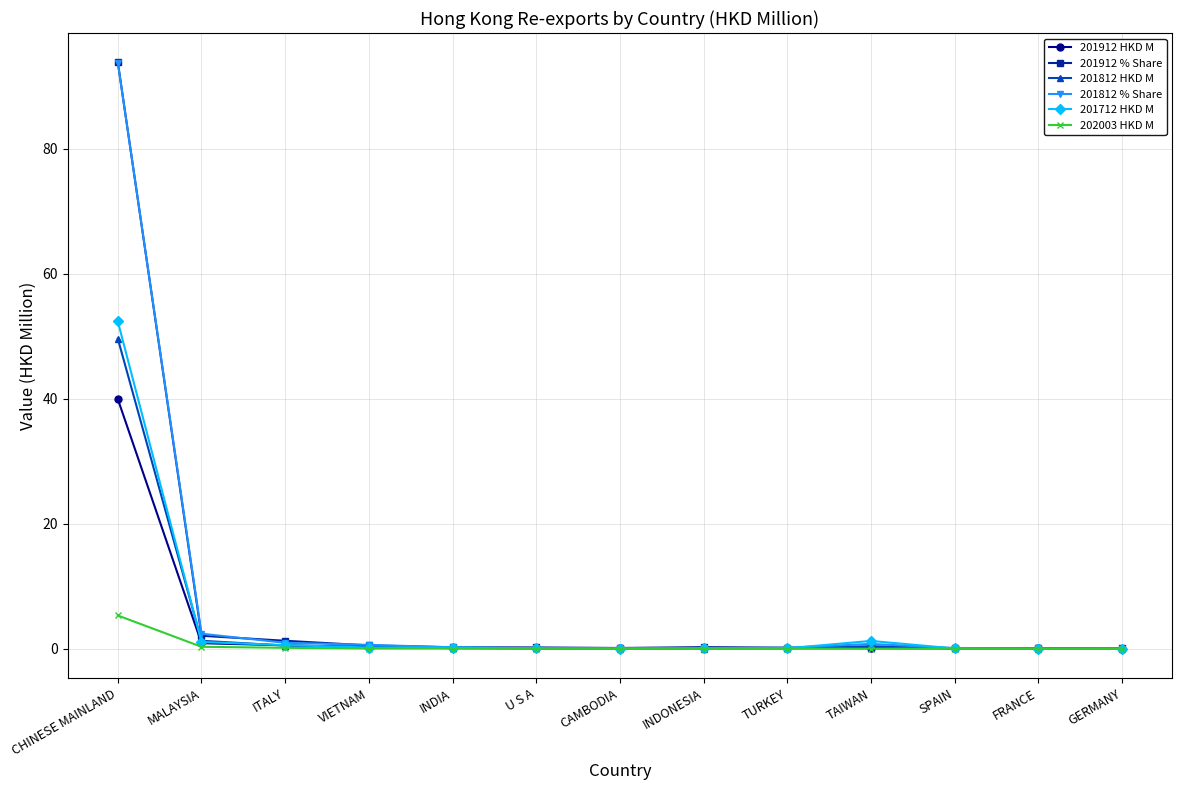

What position from the right is CHINESE MAINLAND?

13